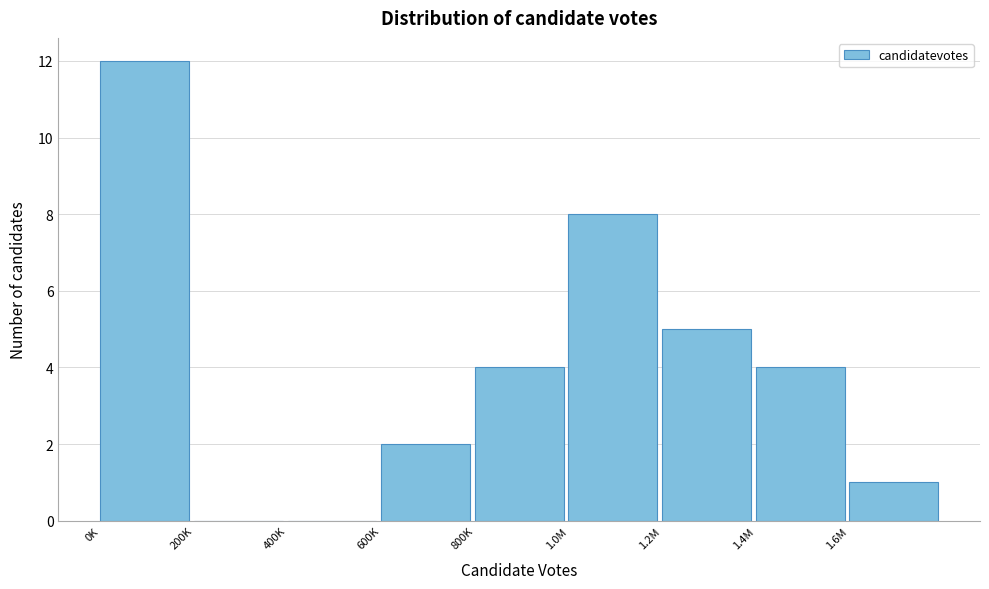

Reading left to right, transcribe all the data shown in this chart.

0K=12	200K=0	400K=0	600K=2	800K=4	1.0M=8	1.2M=5	1.4M=4	1.6M=1